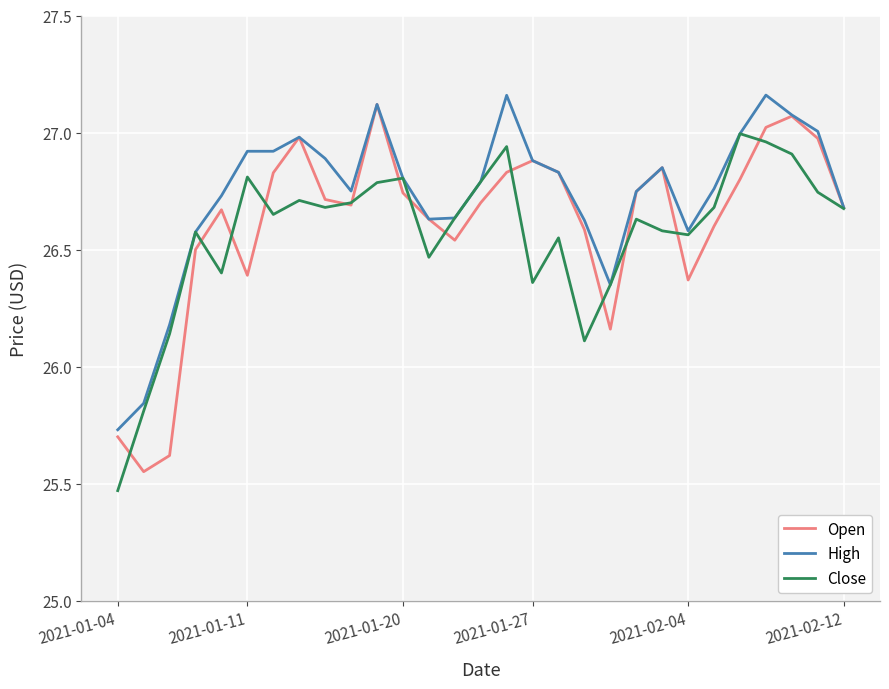

Does the chart have visible grid lines?

Yes